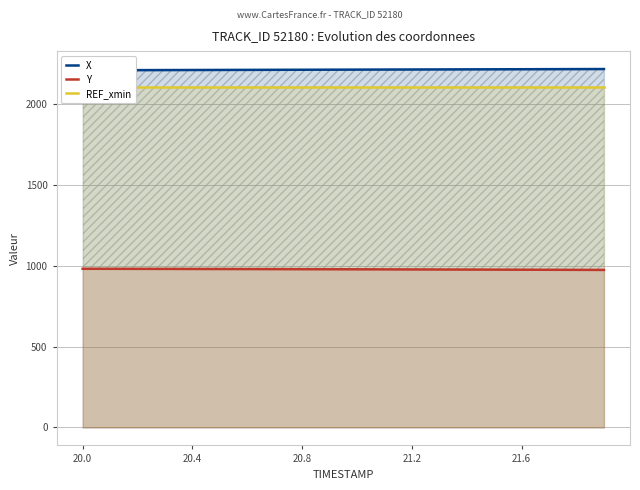

What is the value of the REF_xmin point at the 16th from the left?

2102.4